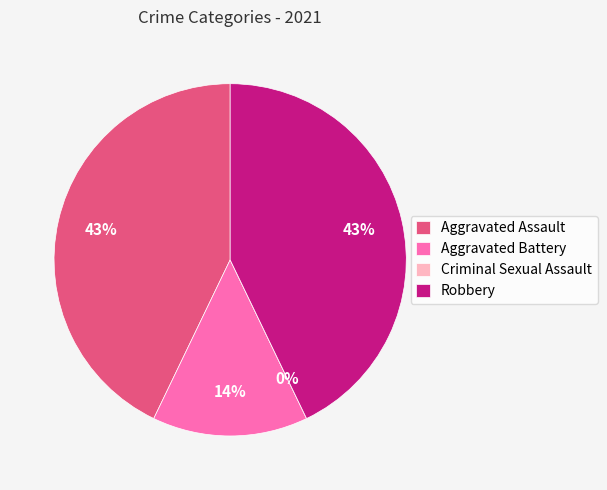

To the nearest percent, what percentage of the pie is Aggravated Battery?

14%